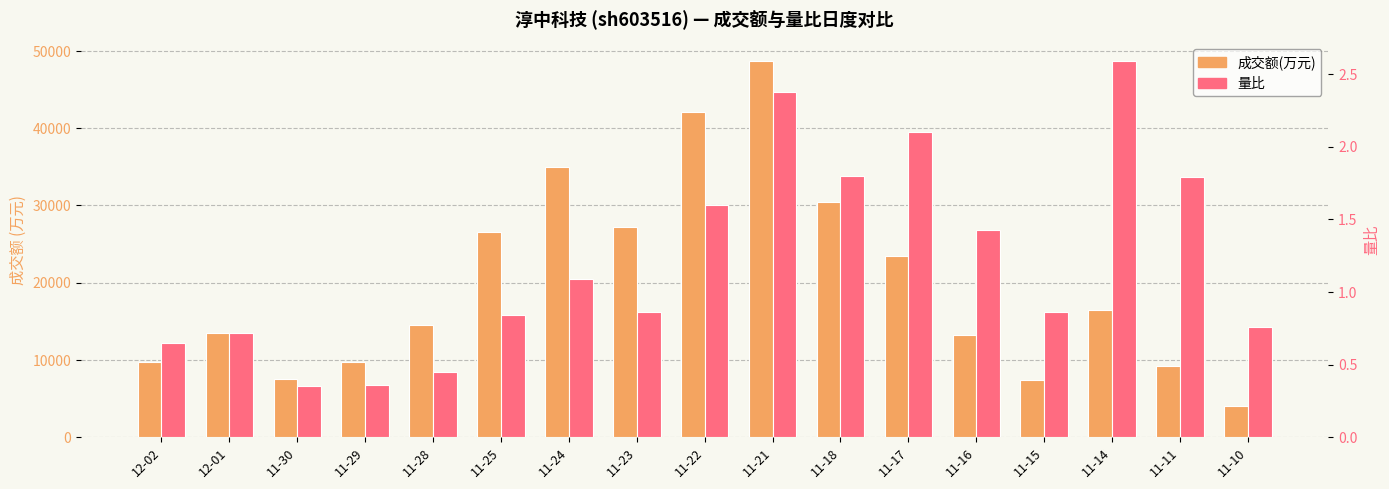

Is the value of 成交额(万元) at 11-15 greater than the value of 量比 at 11-15?

Yes